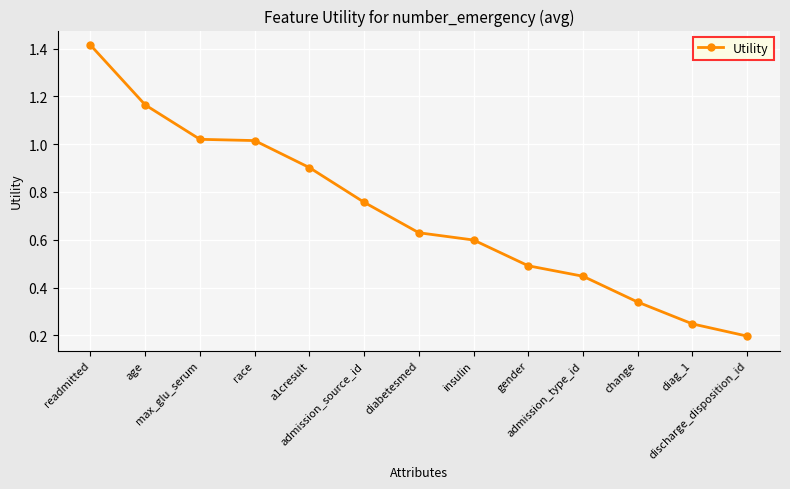

What is the change in value from readmitted to max_glu_serum?

-0.4